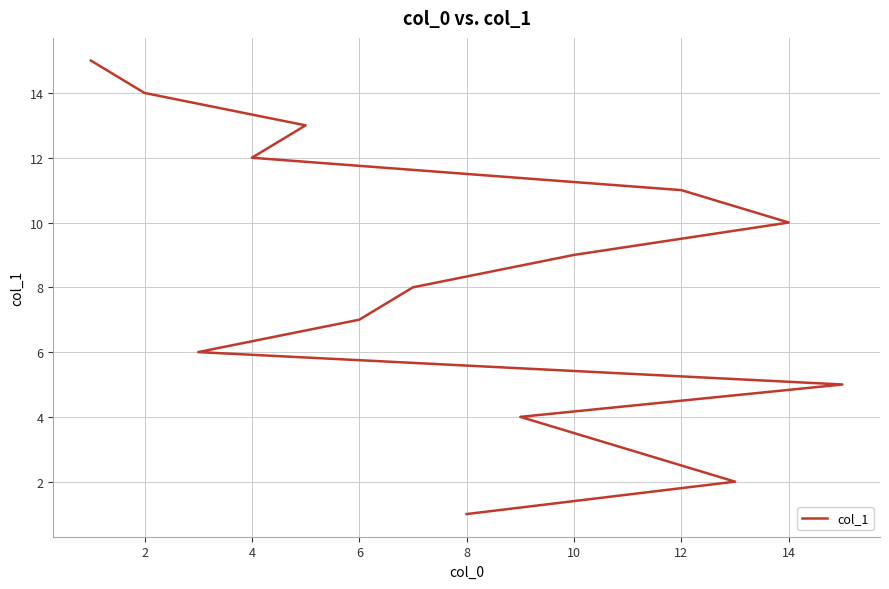

True or false: there are more than 0 points higher than both neighbors.

False